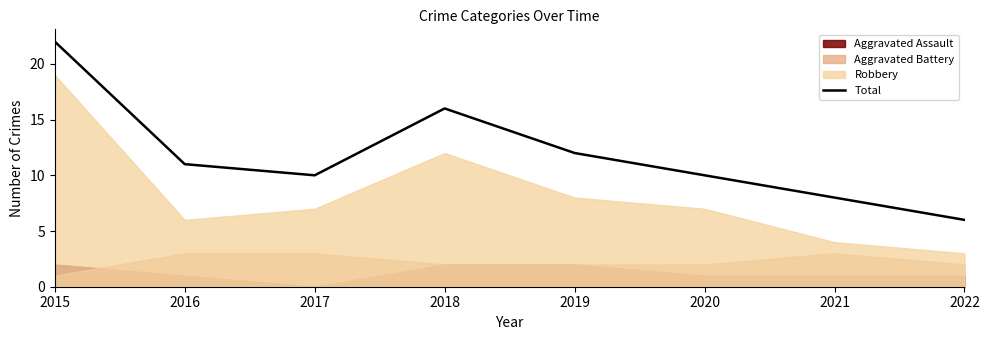

What is the change in value from 2021 to 2022?

-2